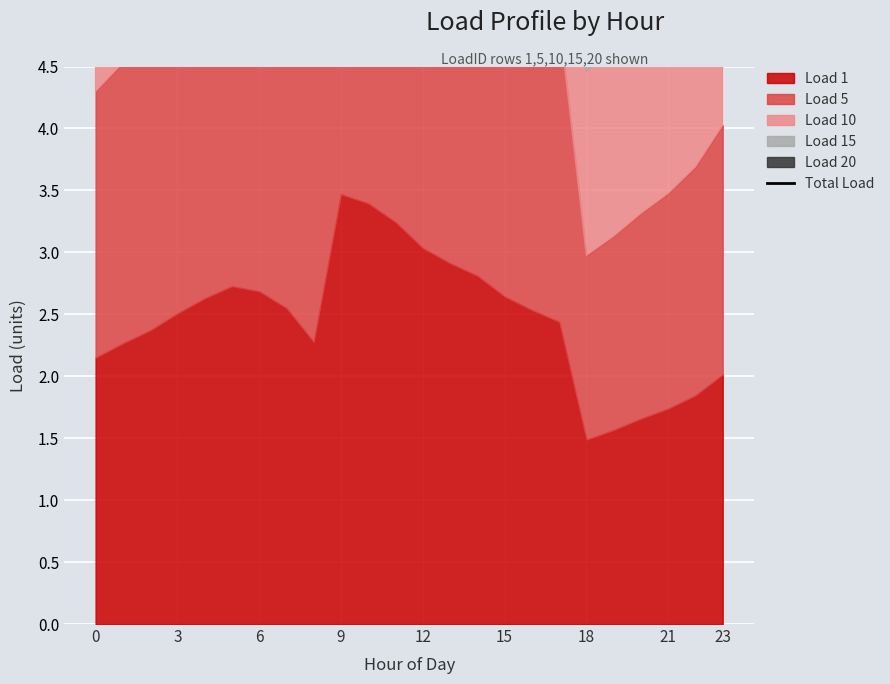

Reading right to left, what are all the values shown in this chart?

10.1	9.2	8.7	8.3	7.8	7.4	12.2	12.7	13.2	14.1	14.6	15.2	16.2	17.0	17.3	11.4	12.7	13.4	13.6	13.1	12.5	11.8	11.3	10.7